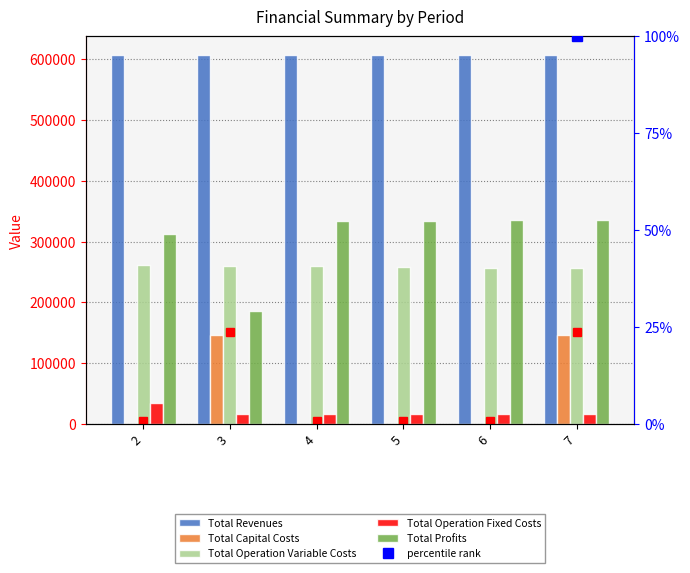

How many bars are there in total?

30